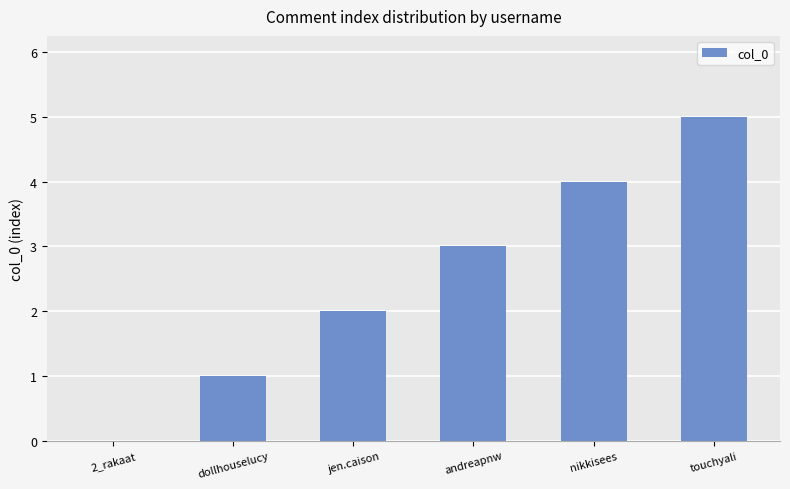

Between nikkisees and jen.caison, which is larger?

nikkisees